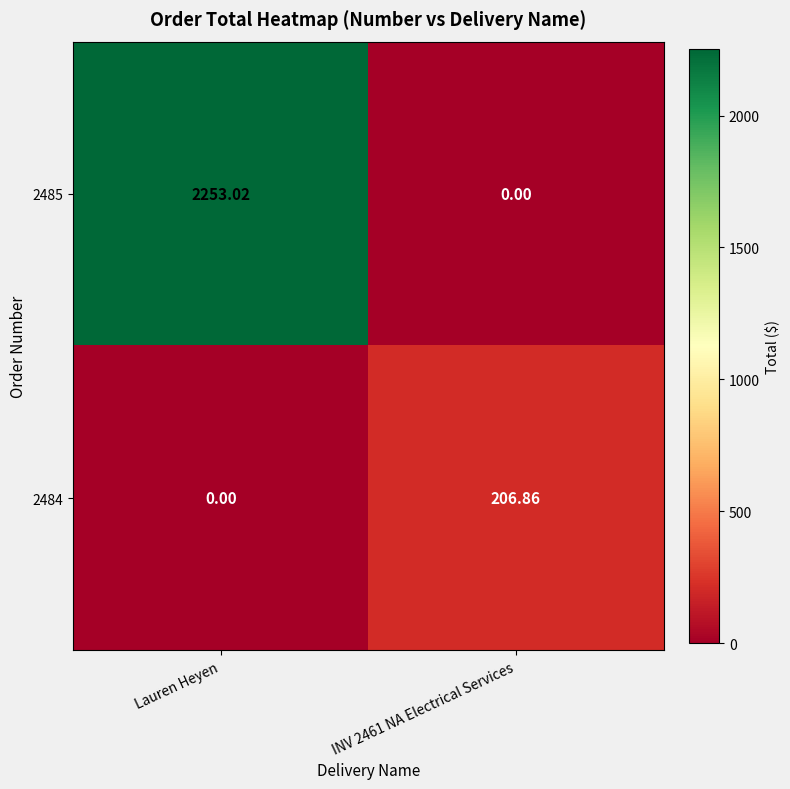

What is the difference between the highest and lowest values at Lauren Heyen?

2253.0